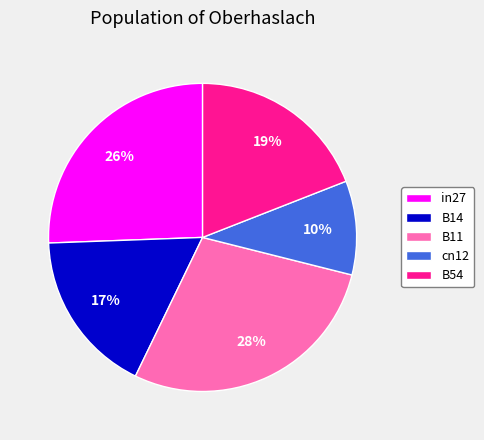

Is it true that B11 is 28% of the pie?

True